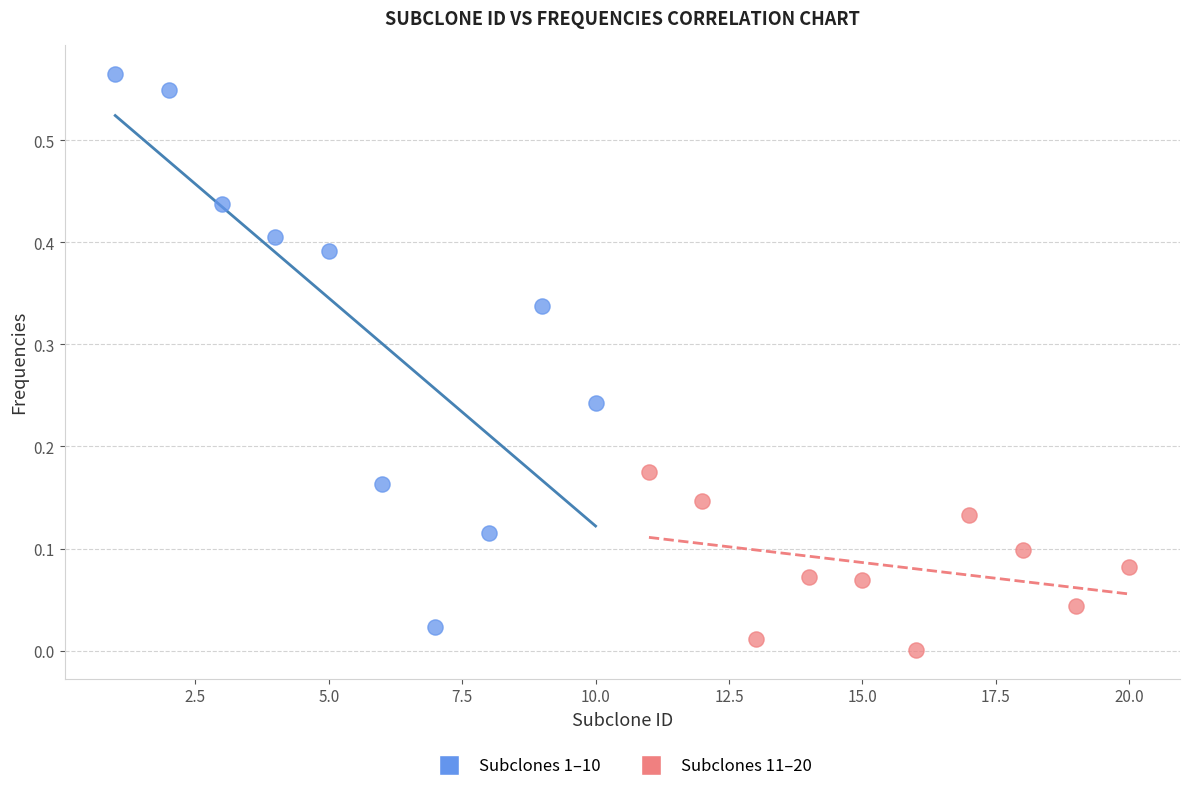

Which series has the largest Y range (max minus min)?

Subclones 1–10